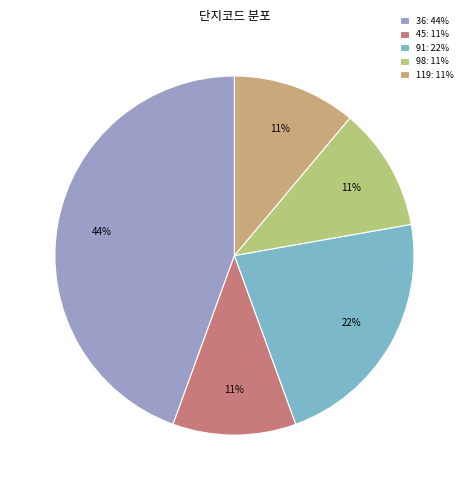

To the nearest percent, what is the difference between the largest and smallest slice percentages?

33%